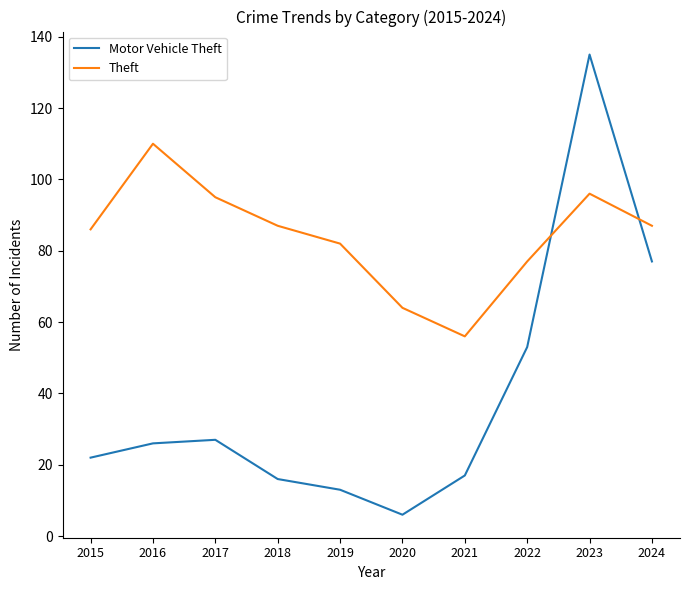

At 2019, list the series in order from smallest to largest.

Motor Vehicle Theft, Theft